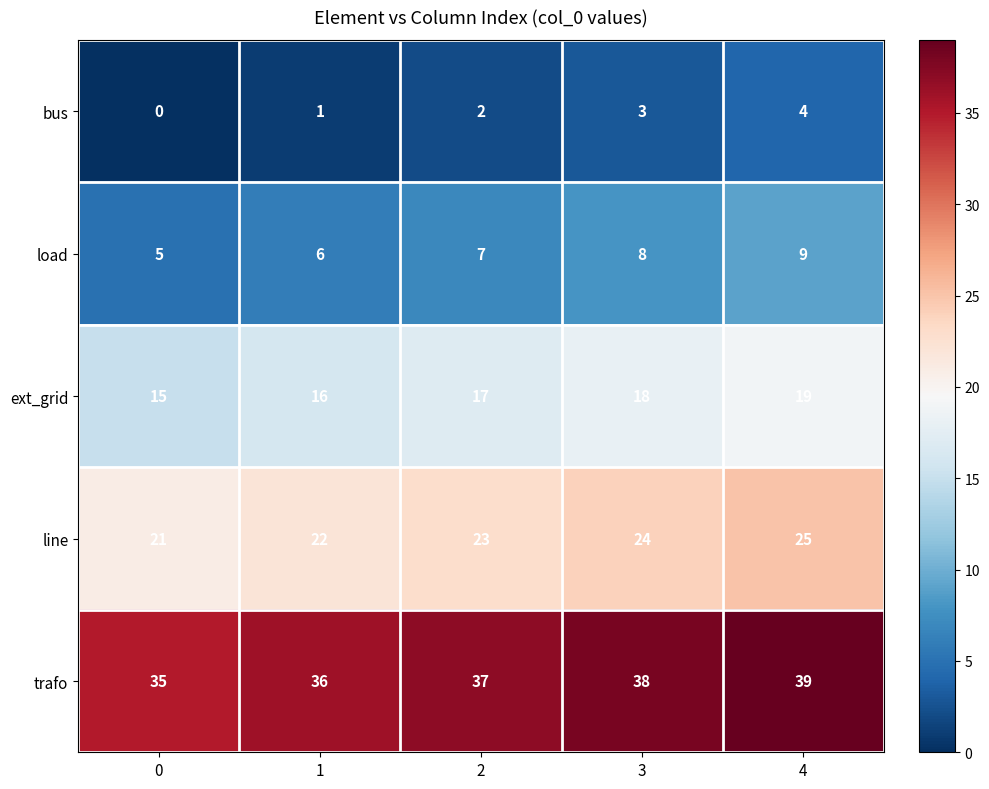

What is the difference between the maximum and minimum values in the line series?

4